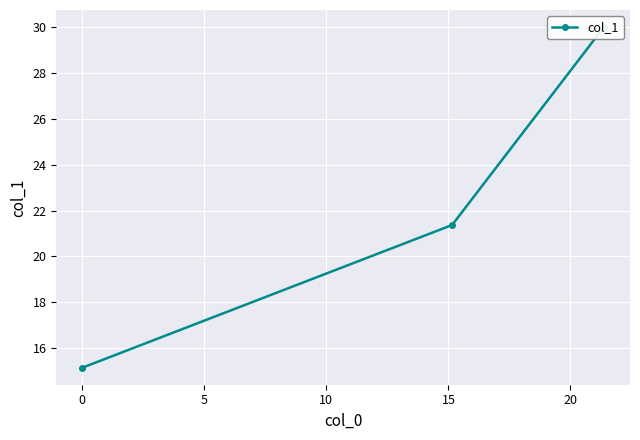

What is the difference between the maximum and second lowest values?

8.6